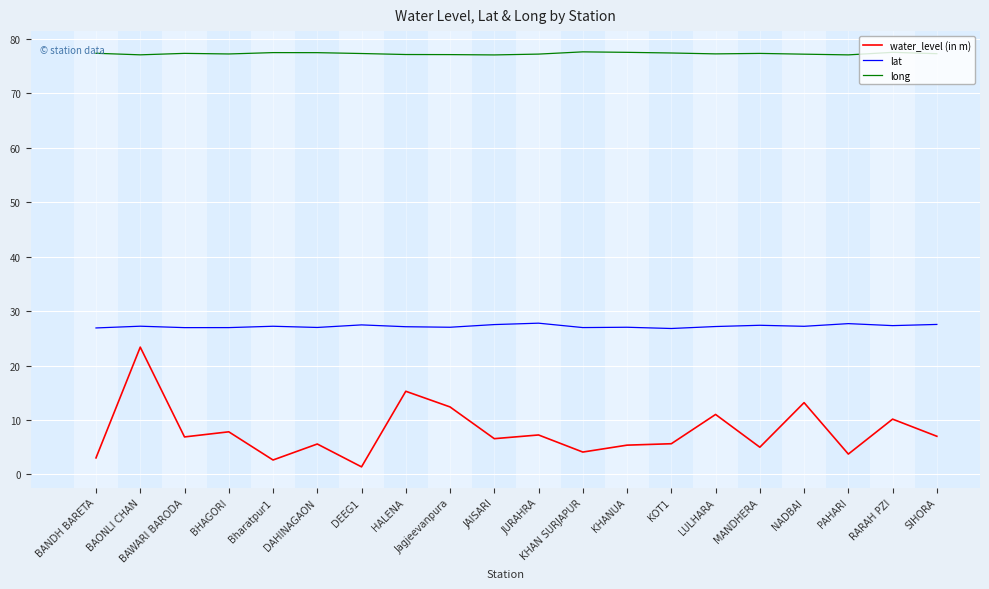

True or false: water_level (in m) has a value of 15.3 at HALENA.

True